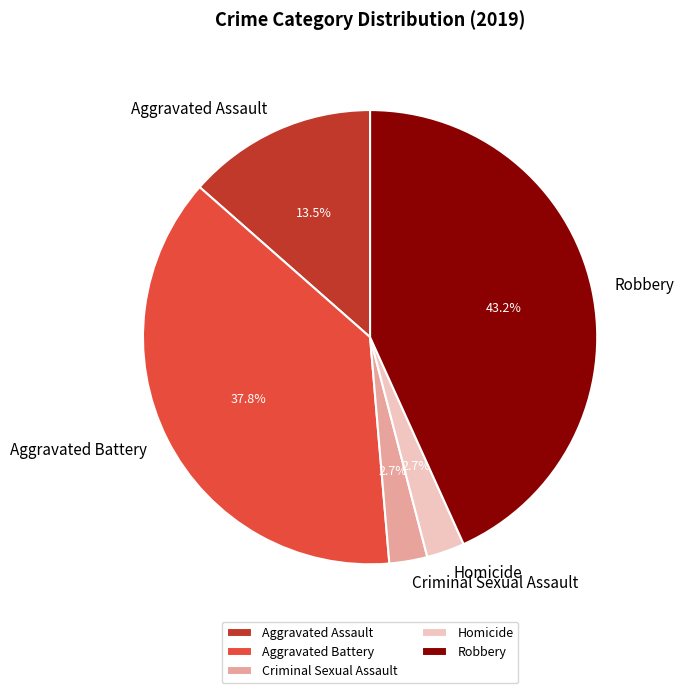

Between Aggravated Battery and Aggravated Assault, which is larger?

Aggravated Battery